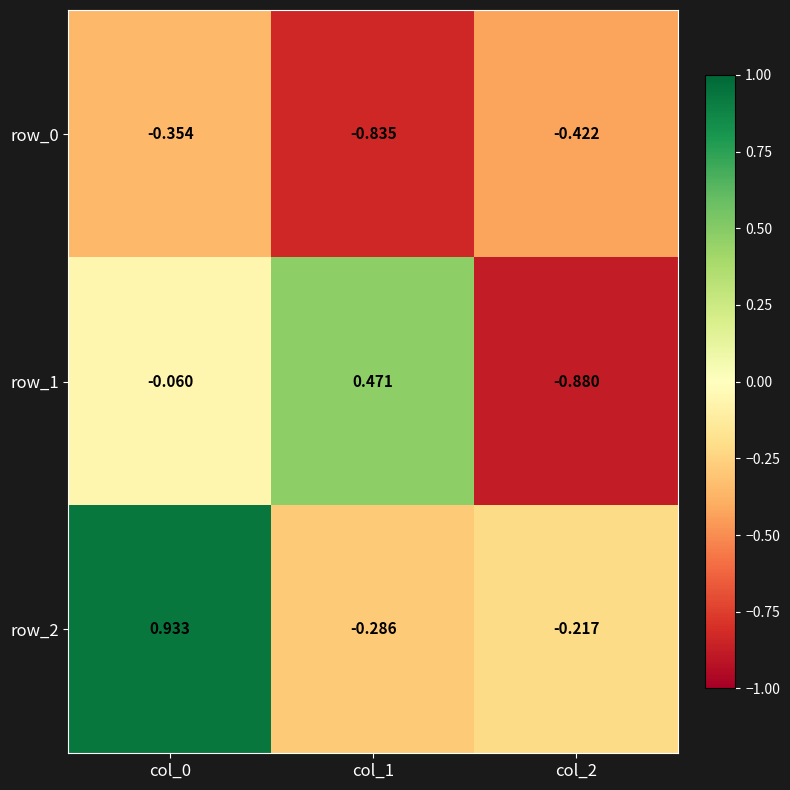

How many negative values does the row_2 series have?

2